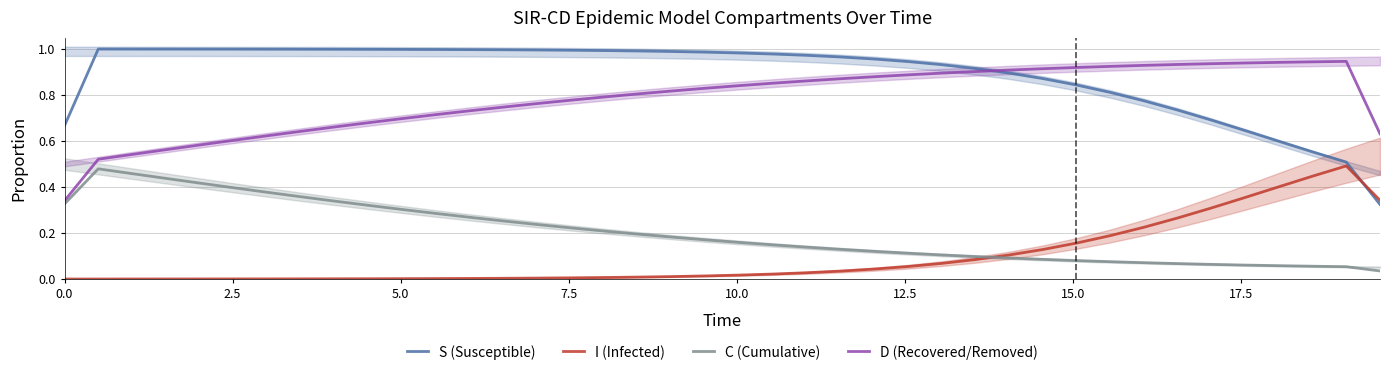

True or false: S (Susceptible) and D (Recovered/Removed) intersect in this chart.

True